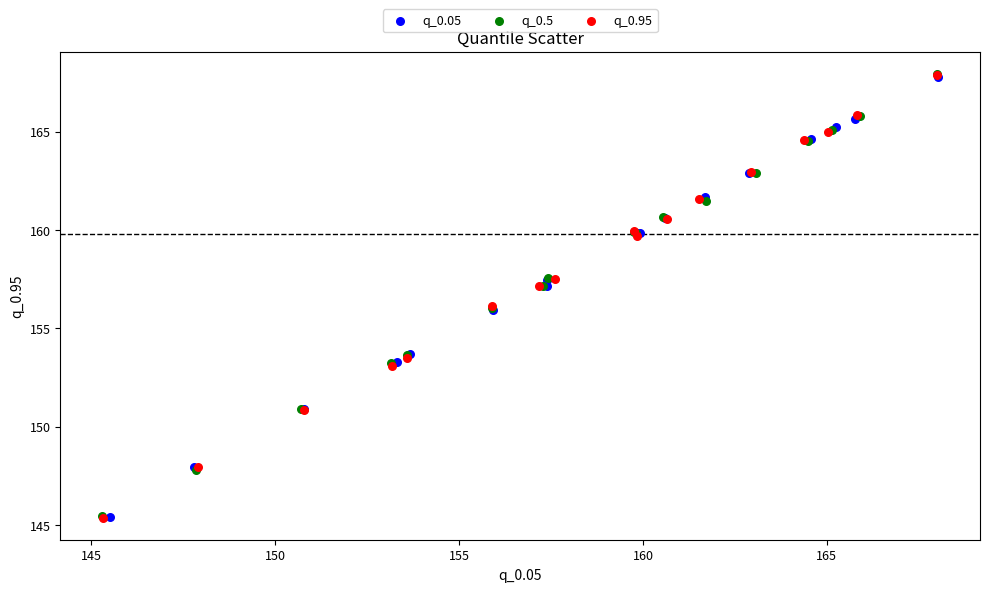

Which series has the widest spread of Y values?

q_0.5